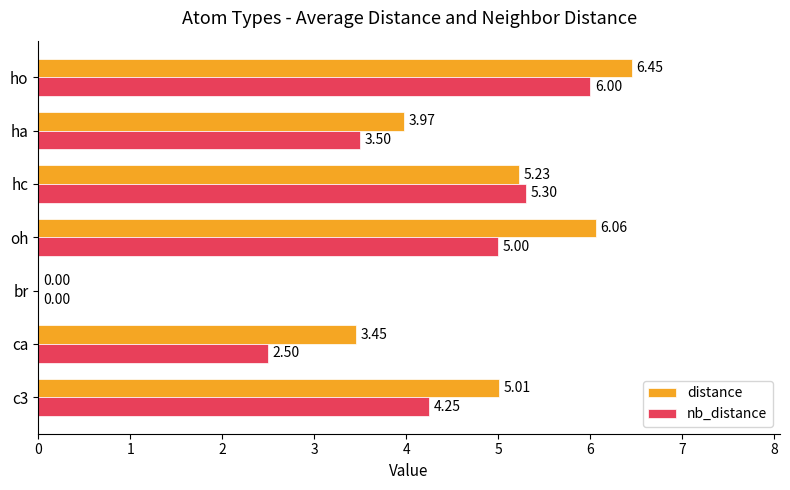

Where is distance nearest to the value 3?

ca